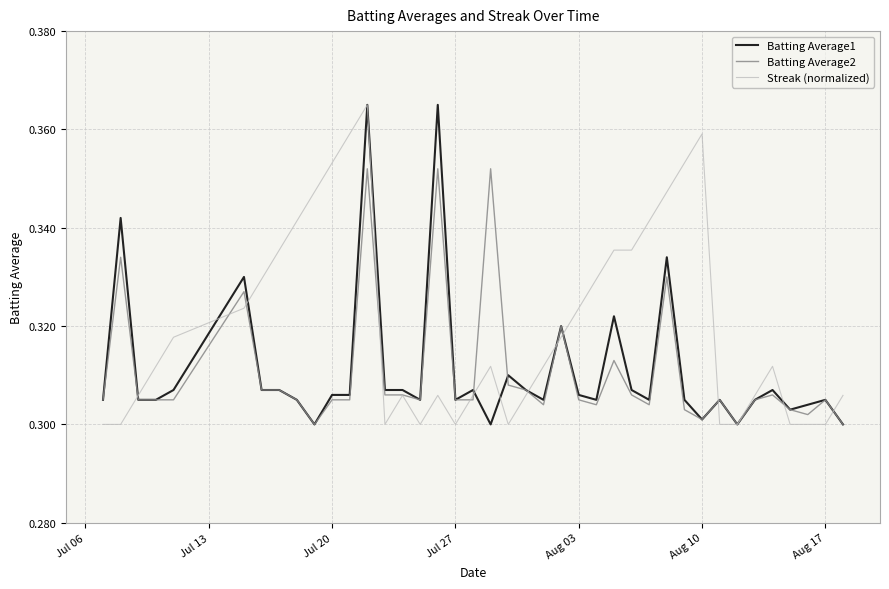

How many Batting Average2 values are between 0 and 1?

40